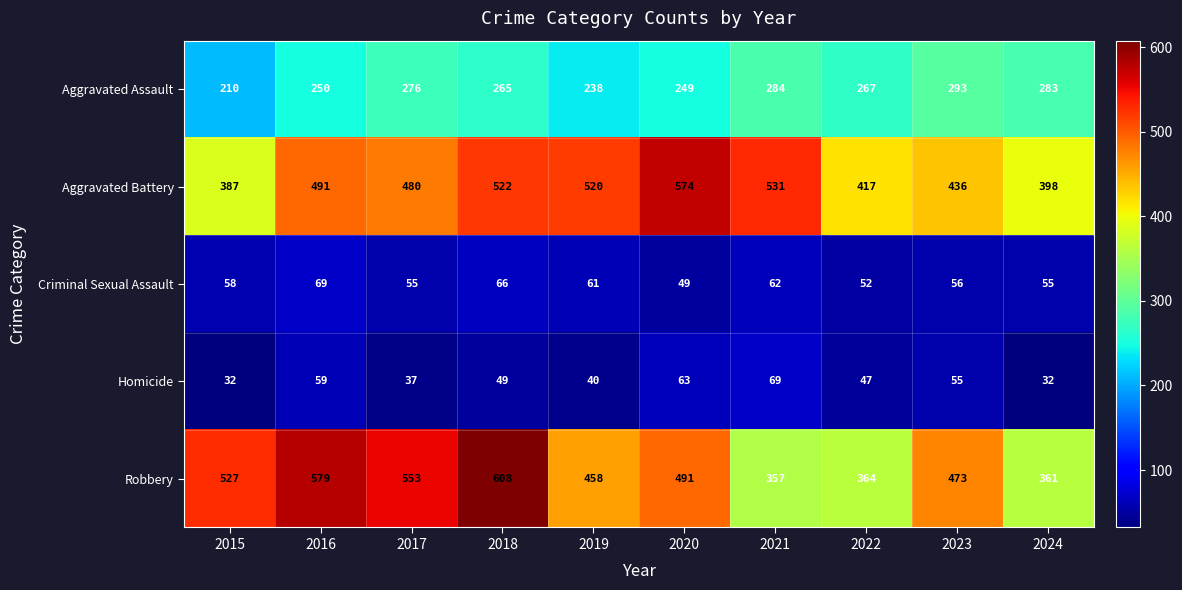

What is the total value across all series at 2021?

1303